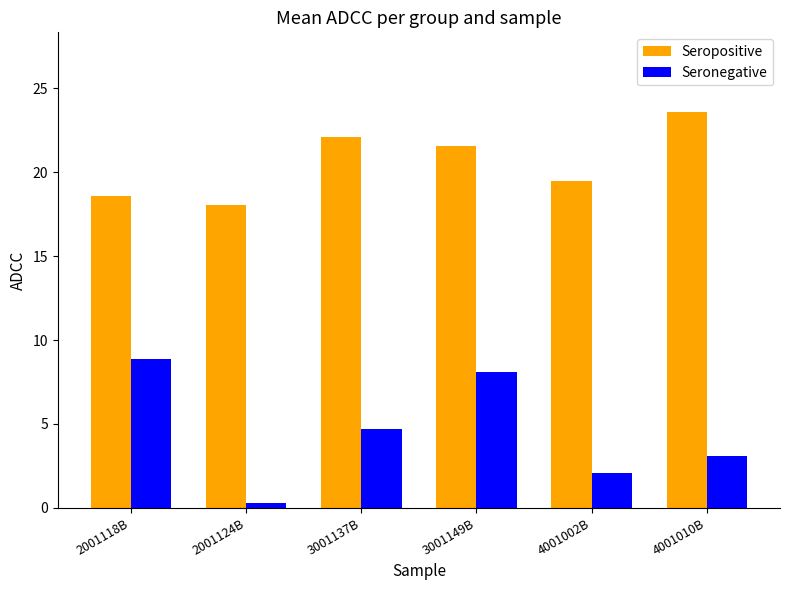

Reading left to right, list all the values displayed in this chart.

Seropositive: 2001118B=18.6	2001124B=18.0	3001137B=22.1	3001149B=21.6	4001002B=19.5	4001010B=23.6
Seronegative: 2001118B=8.9	2001124B=0.3	3001137B=4.7	3001149B=8.1	4001002B=2.1	4001010B=3.1